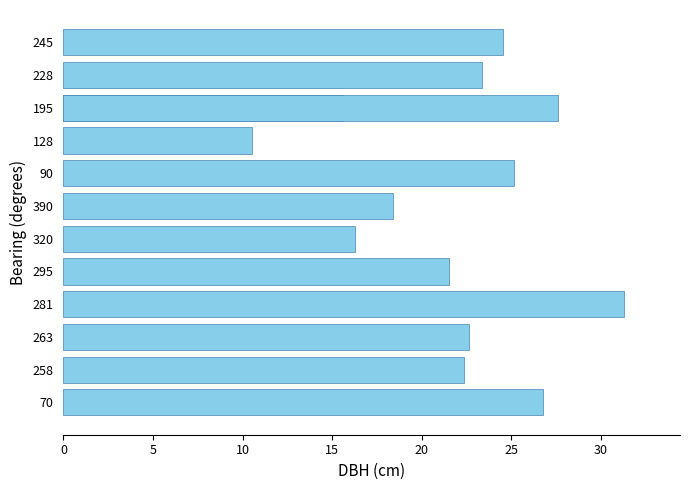

What is the difference between the maximum and minimum values?

20.8